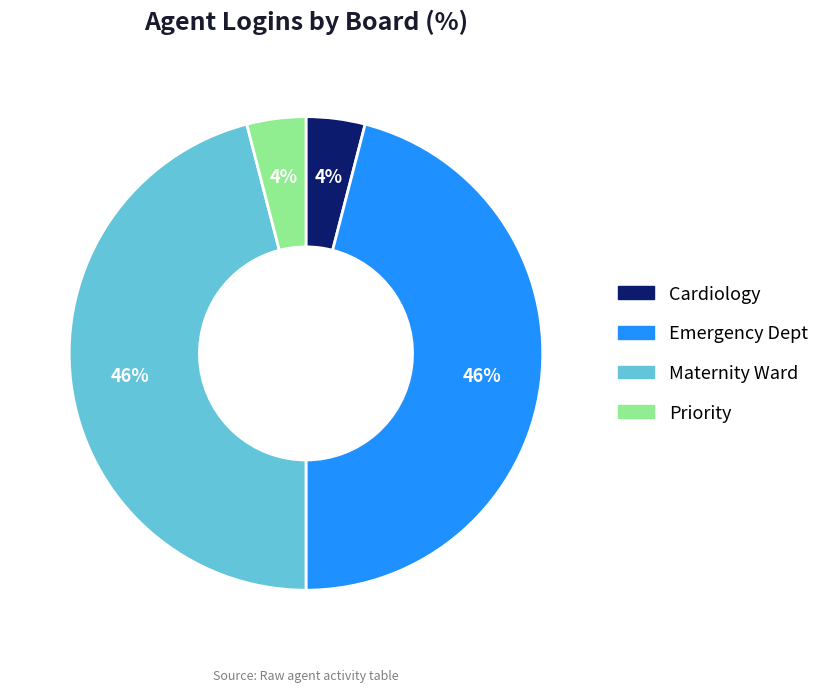

How many segments does this pie chart have?

4